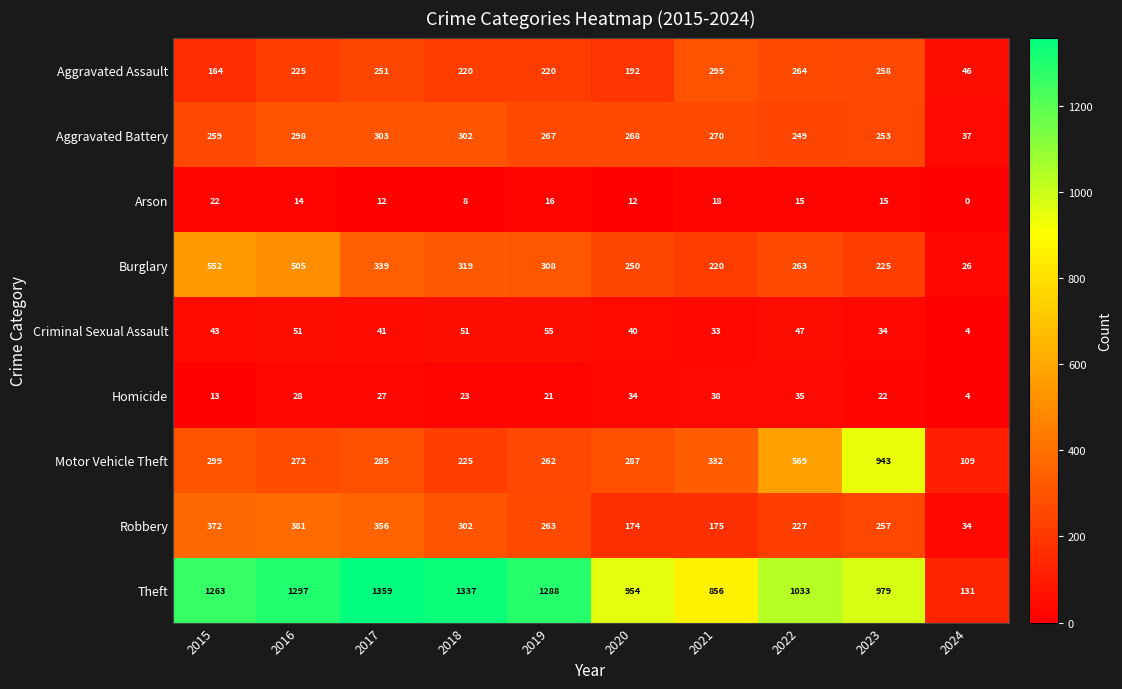

What is the difference between the highest and lowest values at 2024?

131